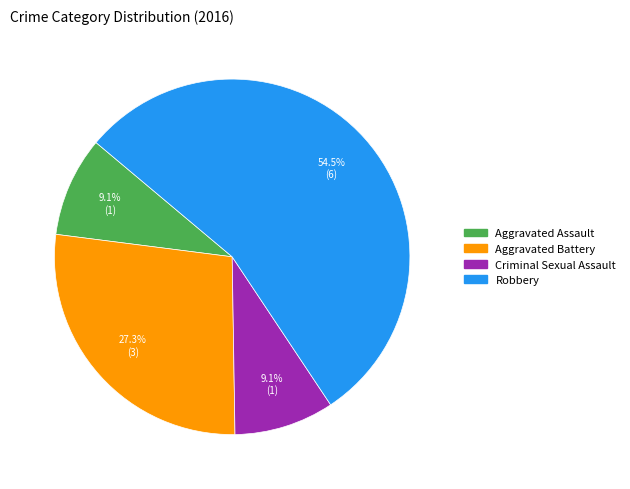

Which slice is the largest?

Robbery